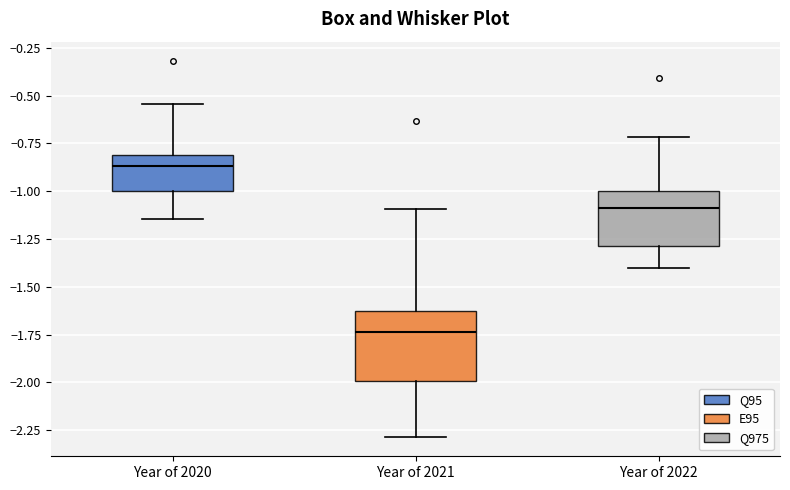

Reading left to right, read every box against the y-axis: the position of its median line, the range the box covers, and the ends of its whiskers. The values are not printed on the chart, so give them approximately, as read against the axis.

Year of 2020: median -0.85, box -1.00 to -0.80, whiskers -1.15 to -0.55
Year of 2021: median -1.75, box -2.00 to -1.65, whiskers -2.30 to -1.10
Year of 2022: median -1.10, box -1.30 to -1.00, whiskers -1.40 to -0.70